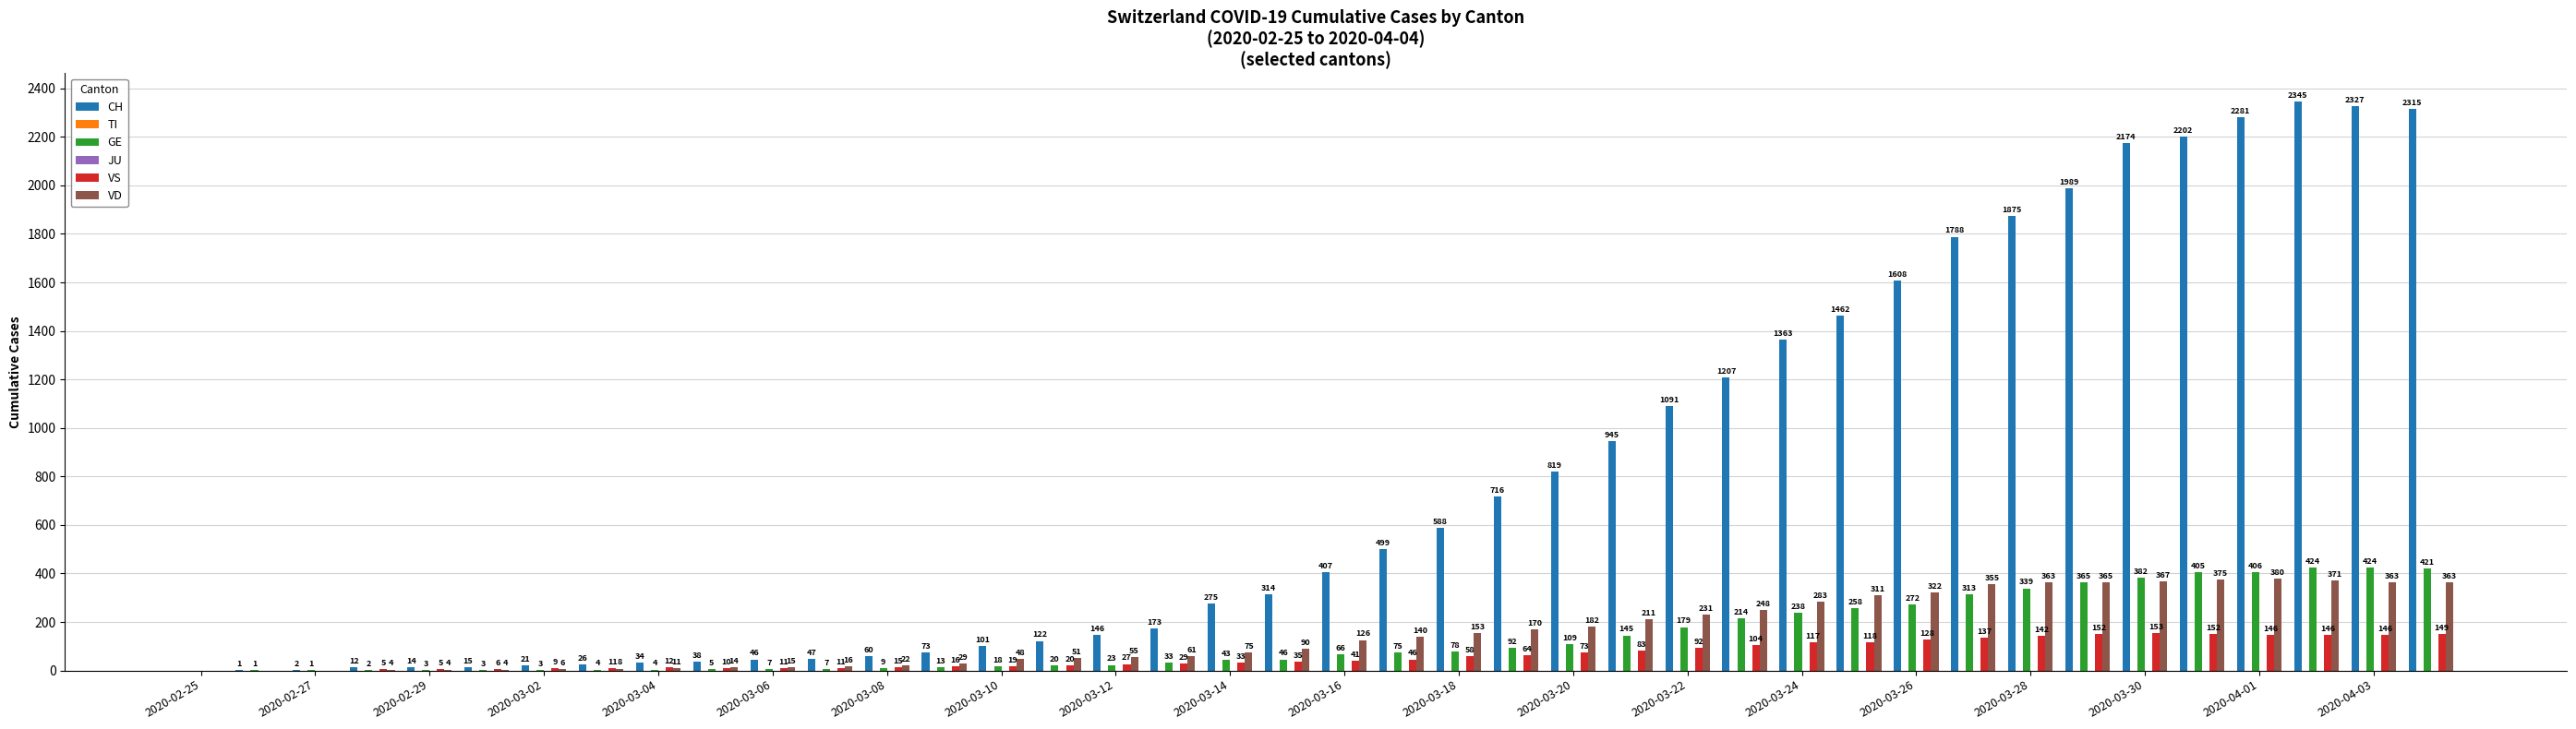

At how many categories does at least one series exceed 1108?

13